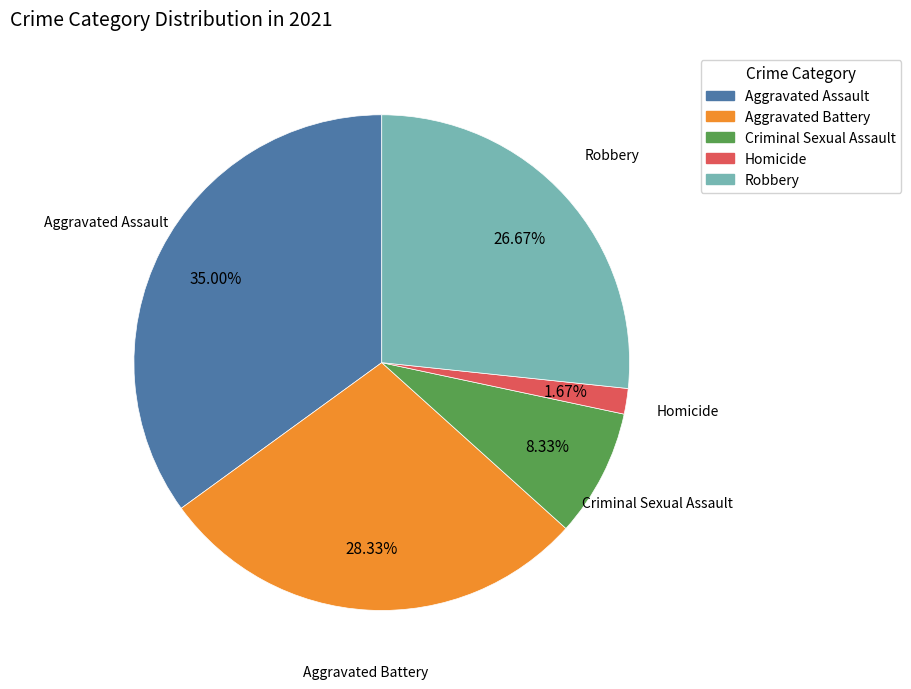

Which category has the smallest portion of the pie?

Homicide